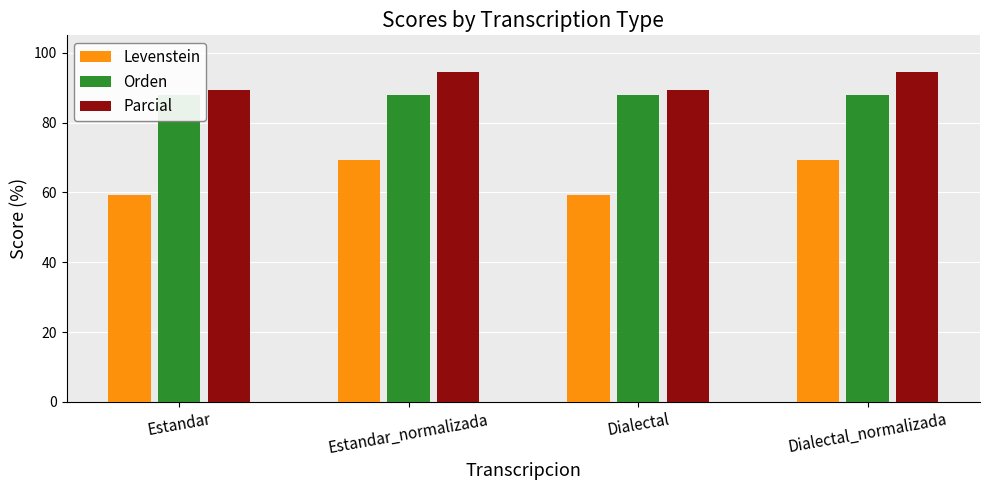

What is the minimum value for Orden?

87.8